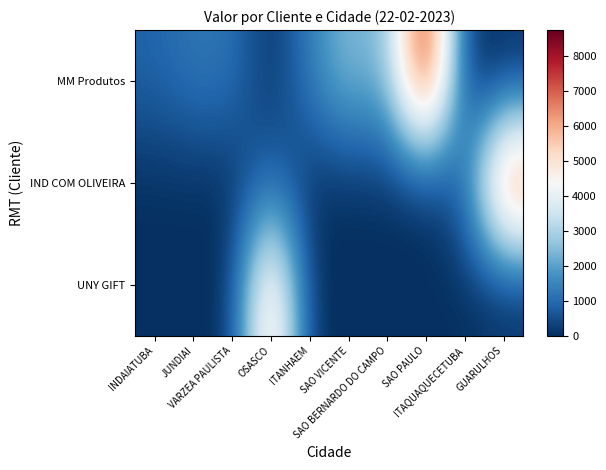

Between JUNDIAI and VARZEA PAULISTA, which is larger?

JUNDIAI